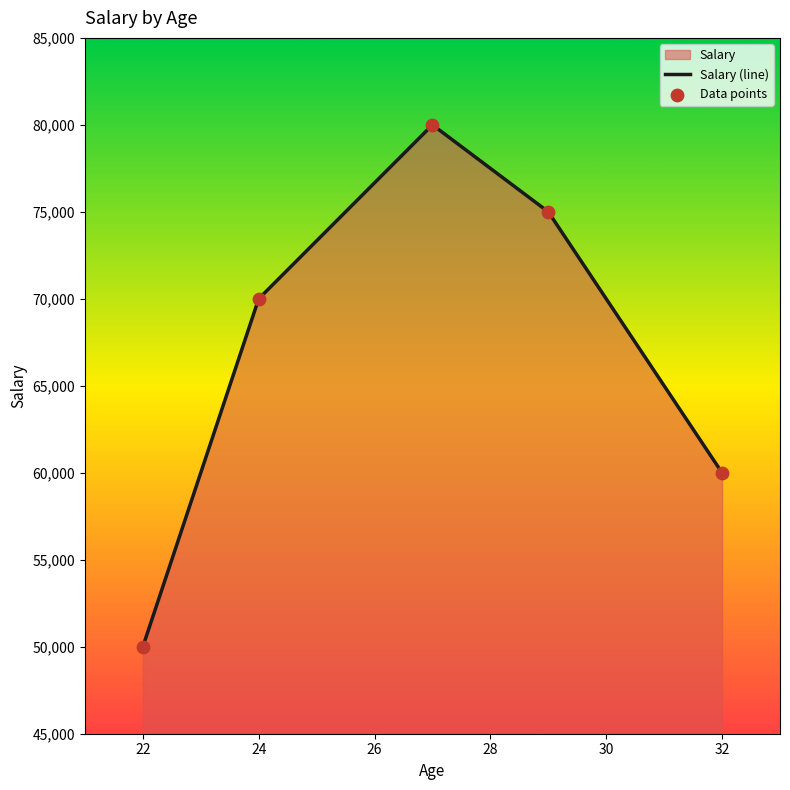

Which series has the largest Y range (max minus min)?

Salary (line)